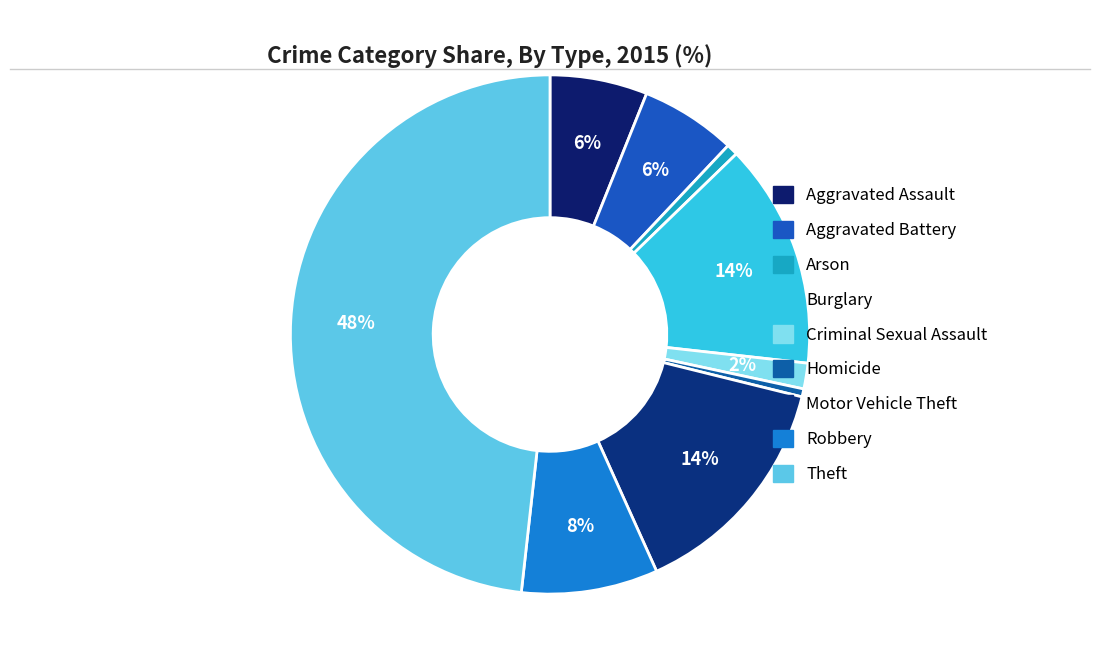

Count the number of slices in the pie.

9